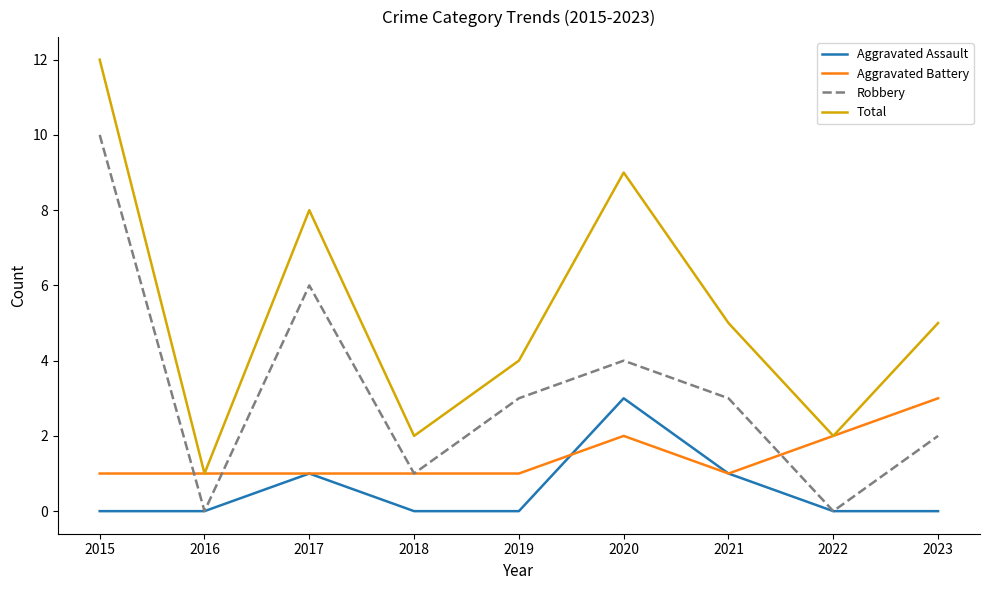

At 2015, list the series in order from largest to smallest.

Total, Robbery, Aggravated Battery, Aggravated Assault